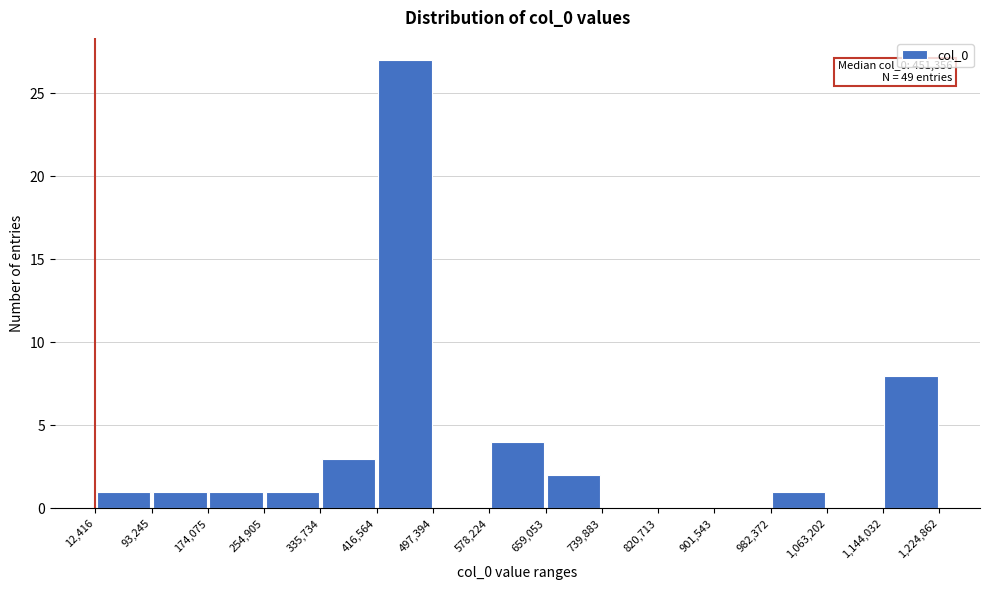

Over which range of the x-axis is the bar tallest?

416,564 to 497,394